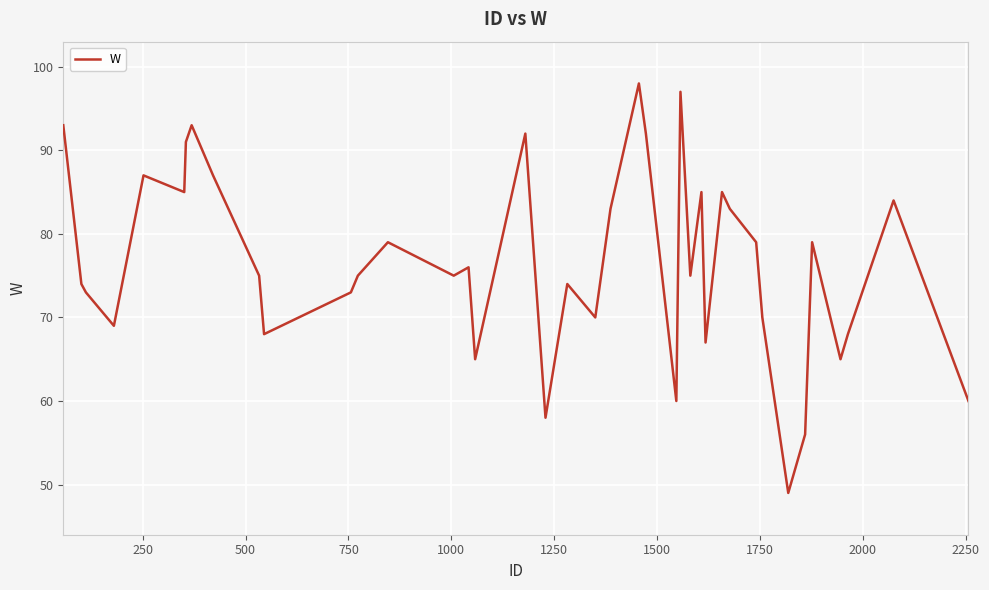

What is the smallest value displayed?

49